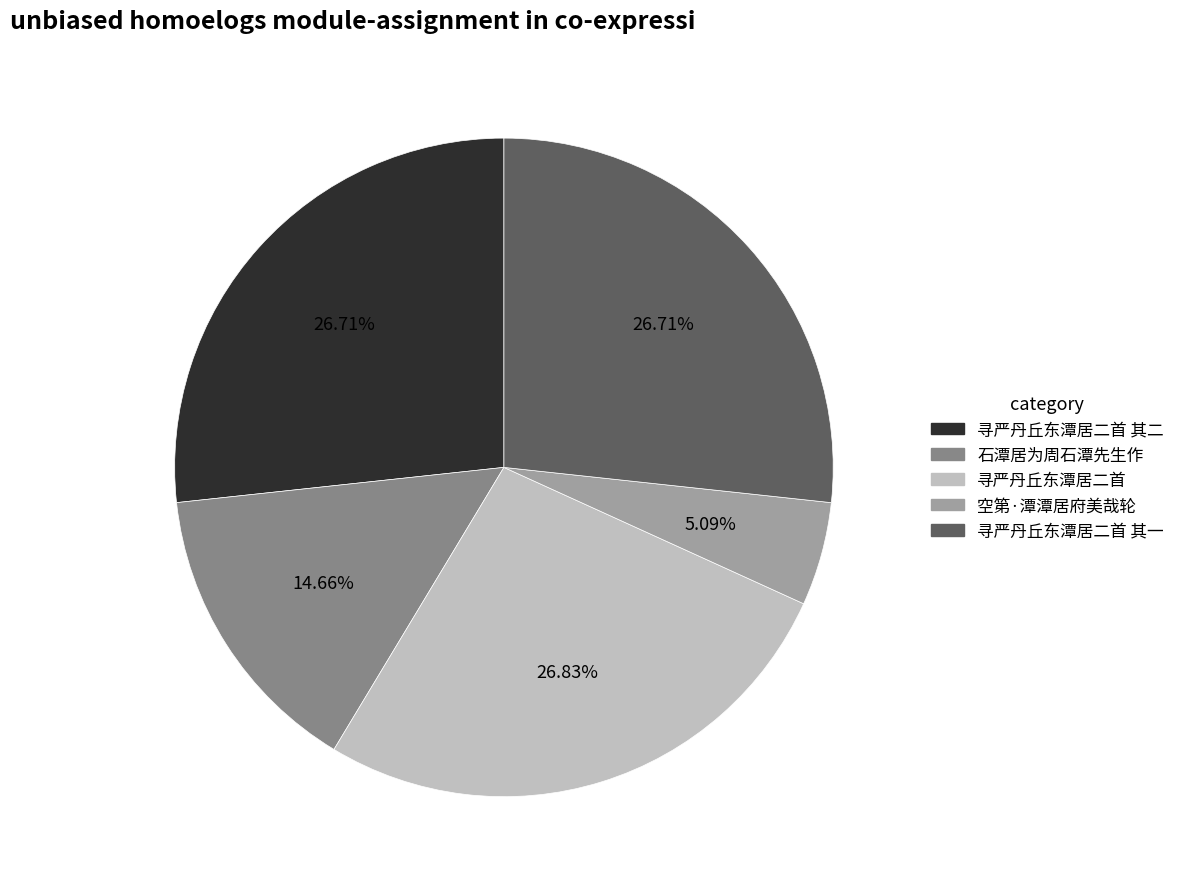

Does any single category account for the majority?

No